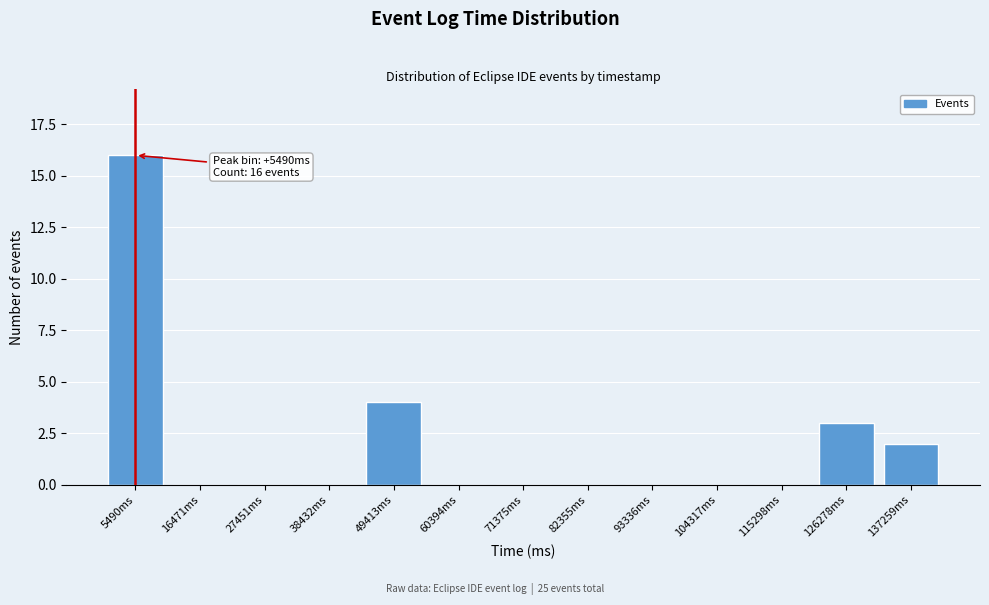

Reading right to left, what are all the values shown in this chart?

137259ms=2	126278ms=3	115298ms=0	104317ms=0	93336ms=0	82355ms=0	71375ms=0	60394ms=0	49413ms=4	38432ms=0	27451ms=0	16471ms=0	5490ms=16